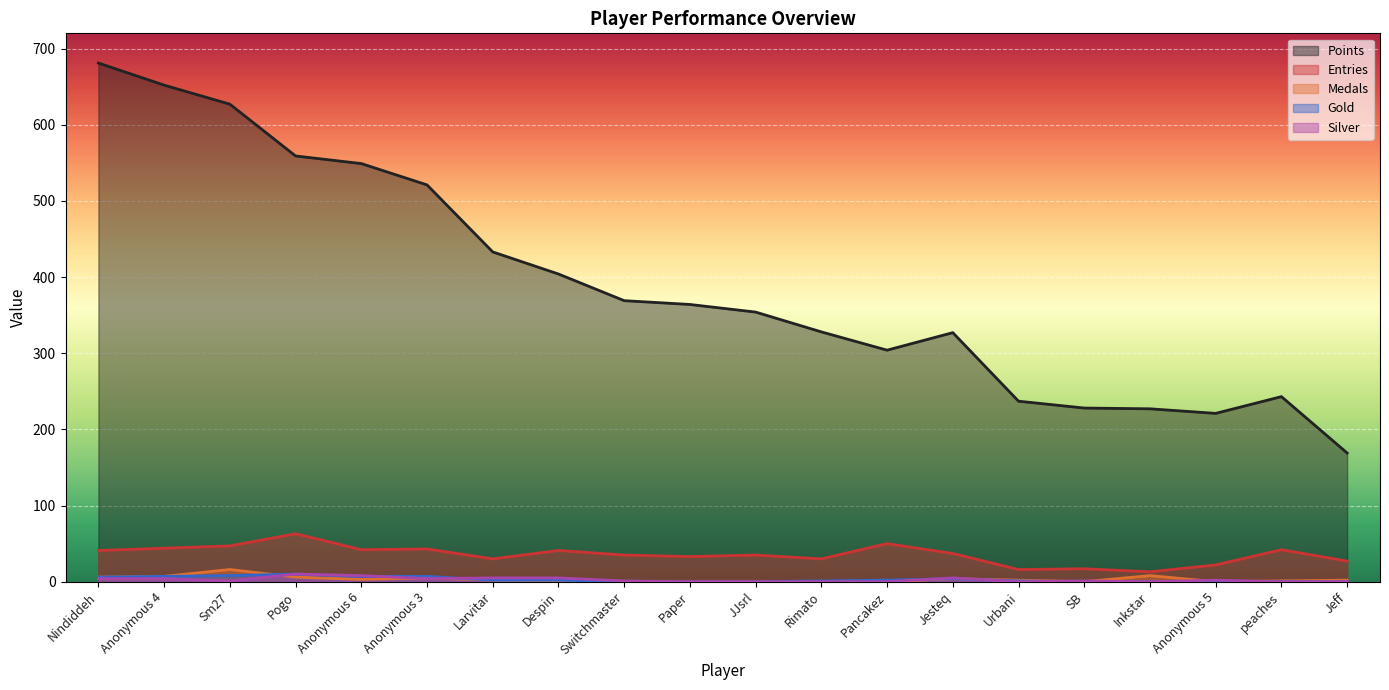

What is the label of the 12th point from the right?

Switchmaster